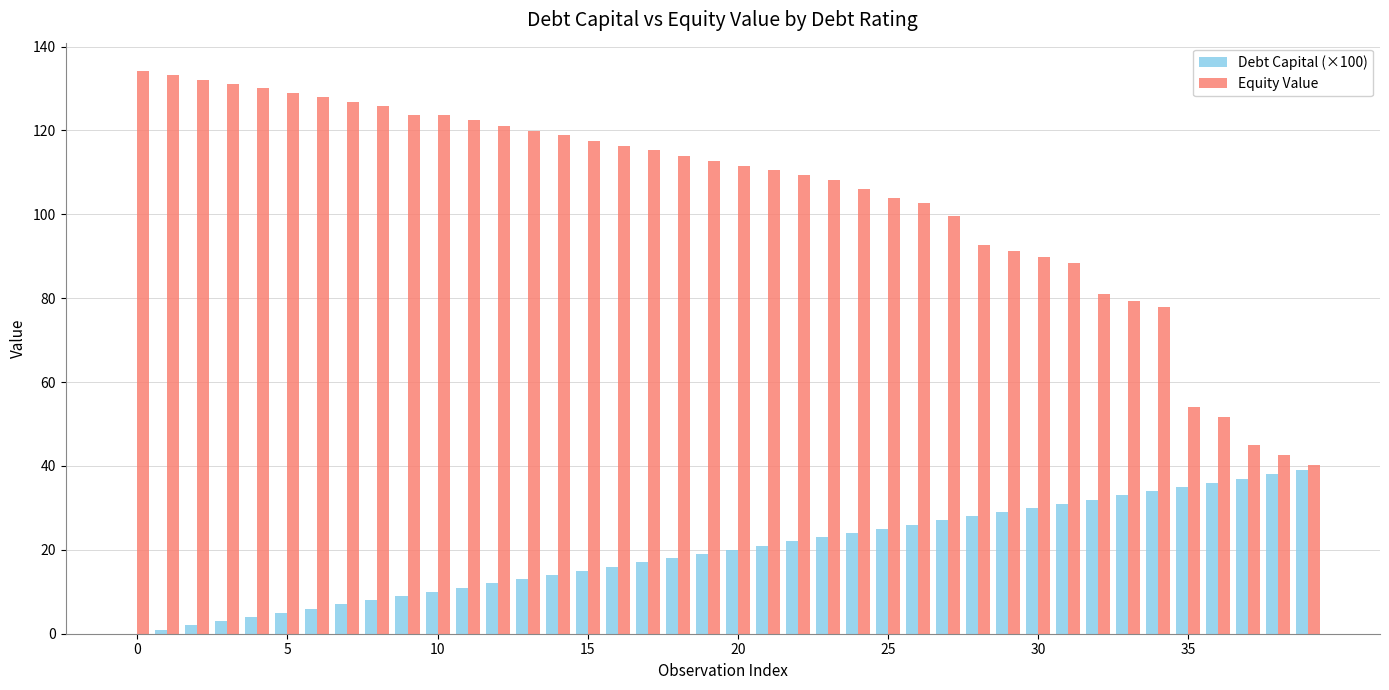

Which series has the largest total across all categories?

Equity Value